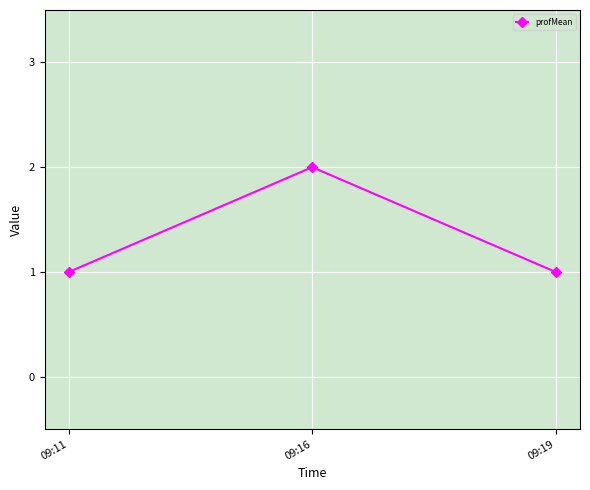

What value does the data have at 09:19?

1